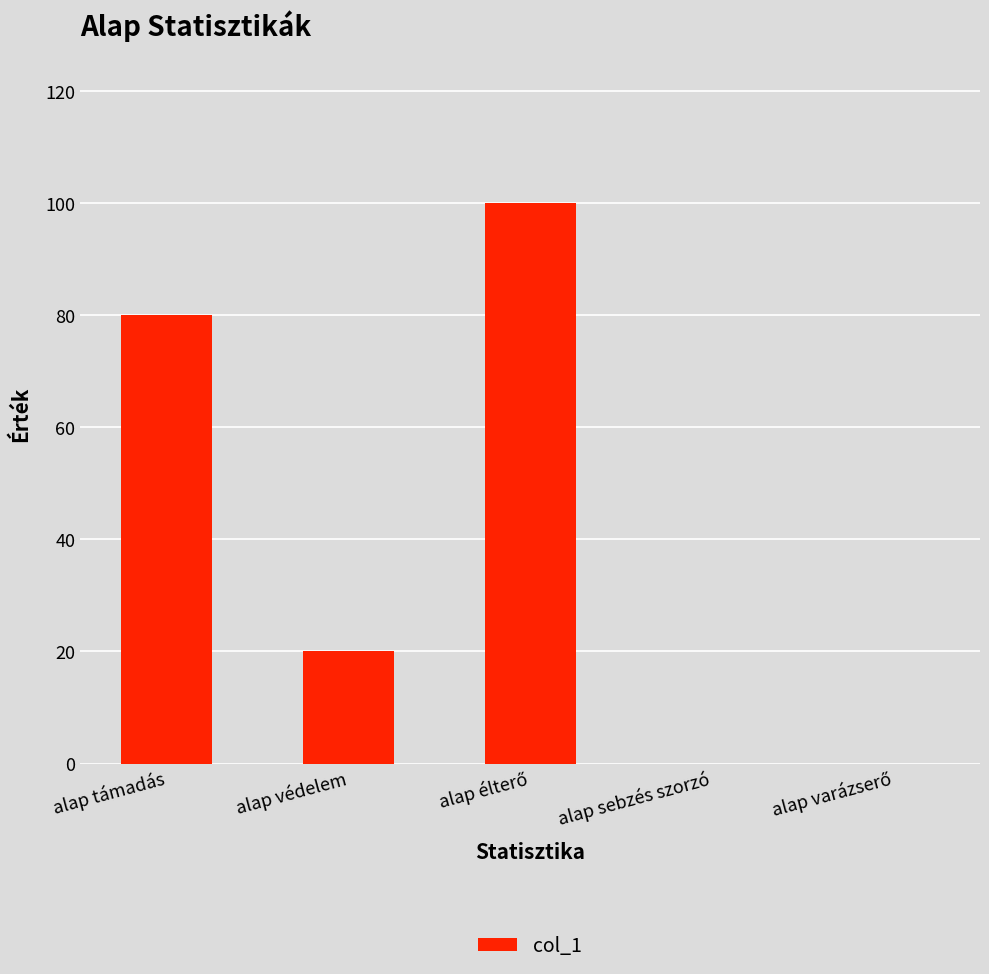

What is the greatest value displayed?

100